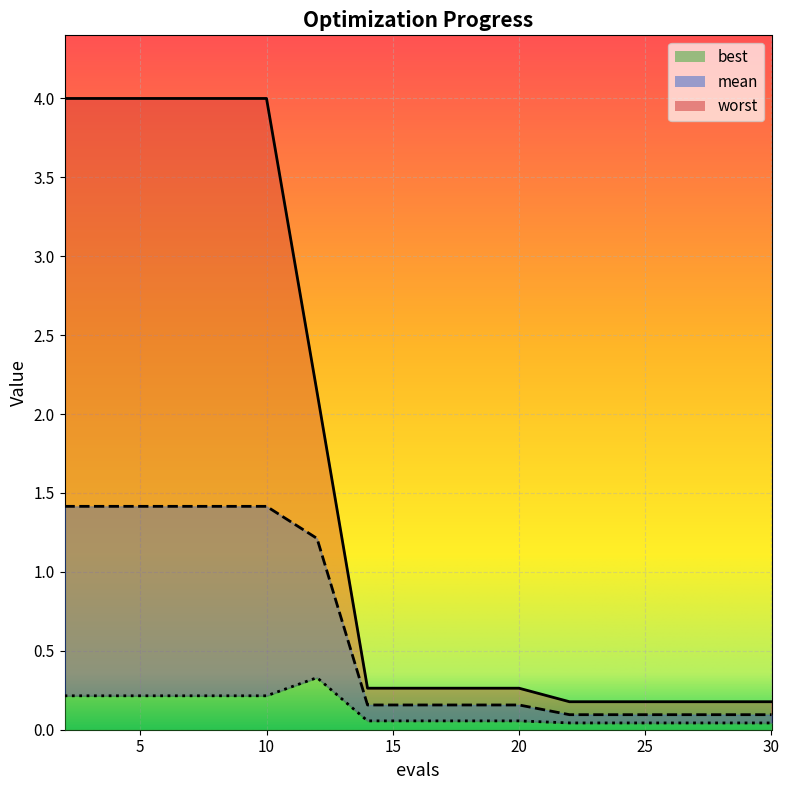

Reading left to right, extract all data points from this chart.

mean: 1.4	1.4	1.4	1.4	1.4	1.2	0.2	0.2	0.2	0.2	0.1	0.1	0.1	0.1	0.1
best: 0.2	0.2	0.2	0.2	0.2	0.3	0.1	0.1	0.1	0.1	0.0	0.0	0.0	0.0	0.0
worst: 4.0	4.0	4.0	4.0	4.0	2.1	0.3	0.3	0.3	0.3	0.2	0.2	0.2	0.2	0.2